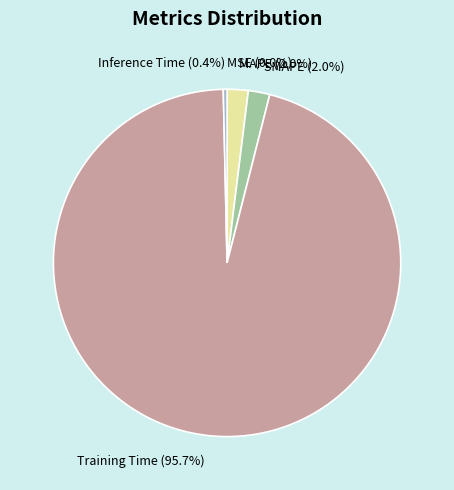

What is the largest slice in the pie chart?

Training Time